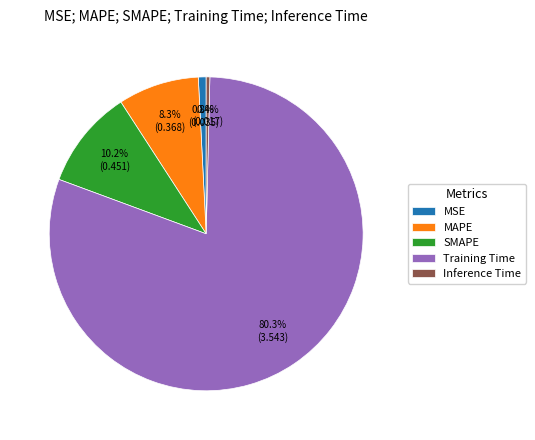

What is the total percentage of MSE and Inference Time?

1.2%